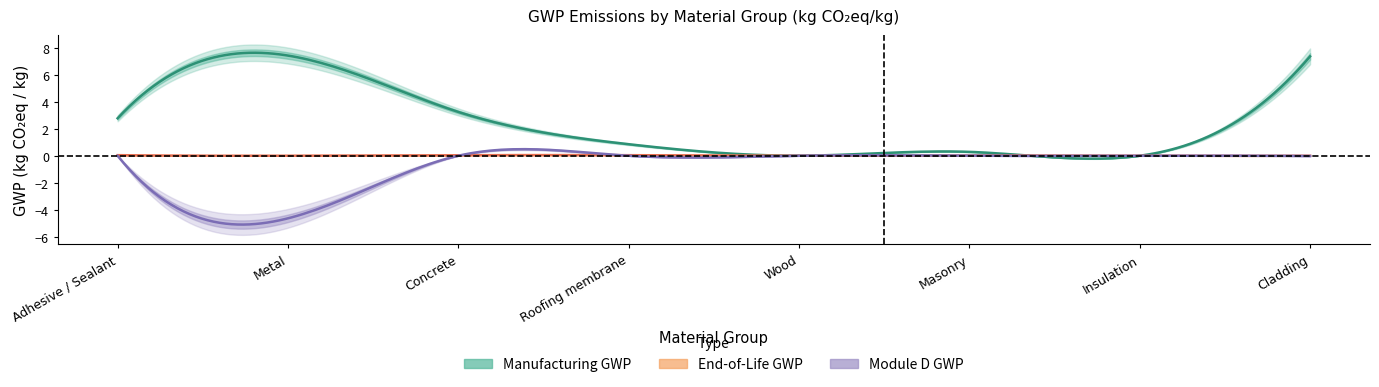

The value of gwp_mfg at 4 is 0.0. True or false?

False